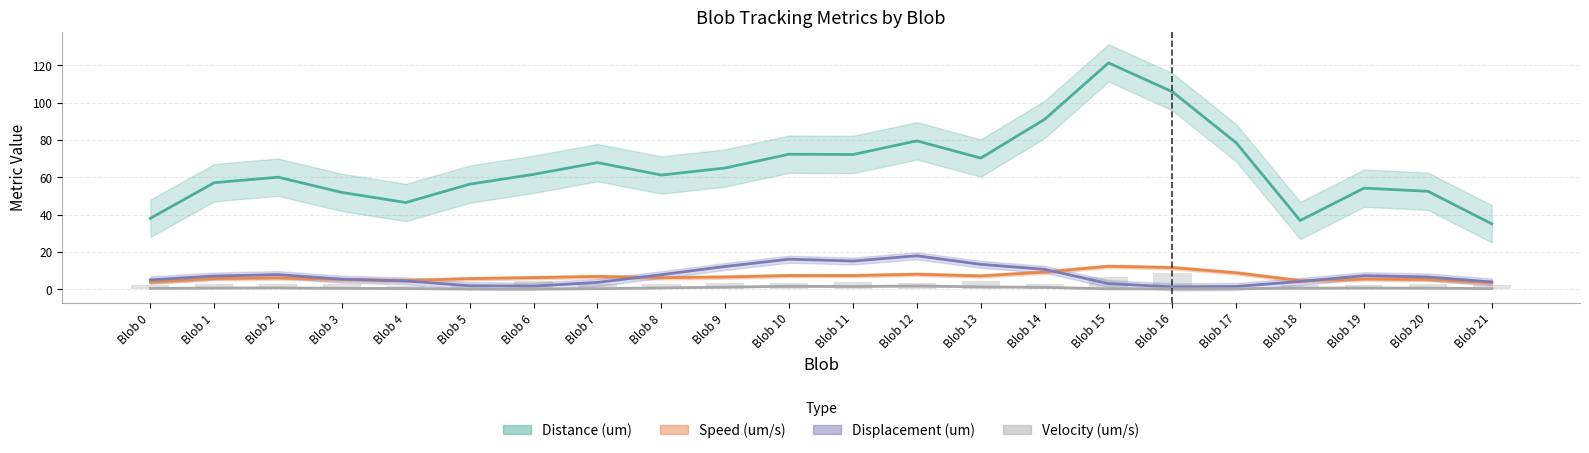

What is the sum of all Distance (um) values?

1467.4